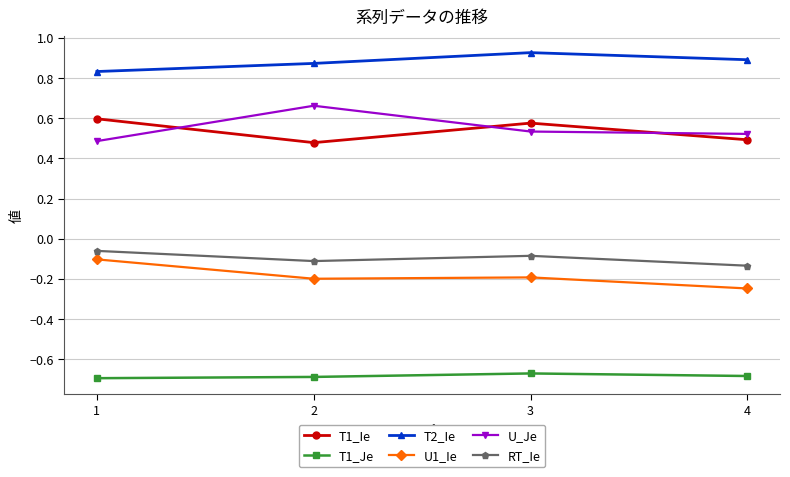

What is the spread (max minus min) of values at 2?

1.6